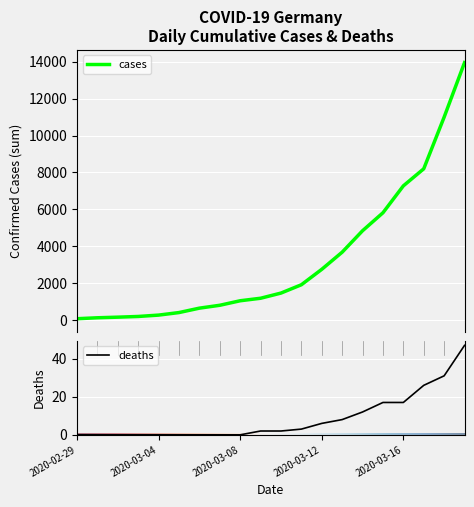

What is the highest value of the deaths series?

47